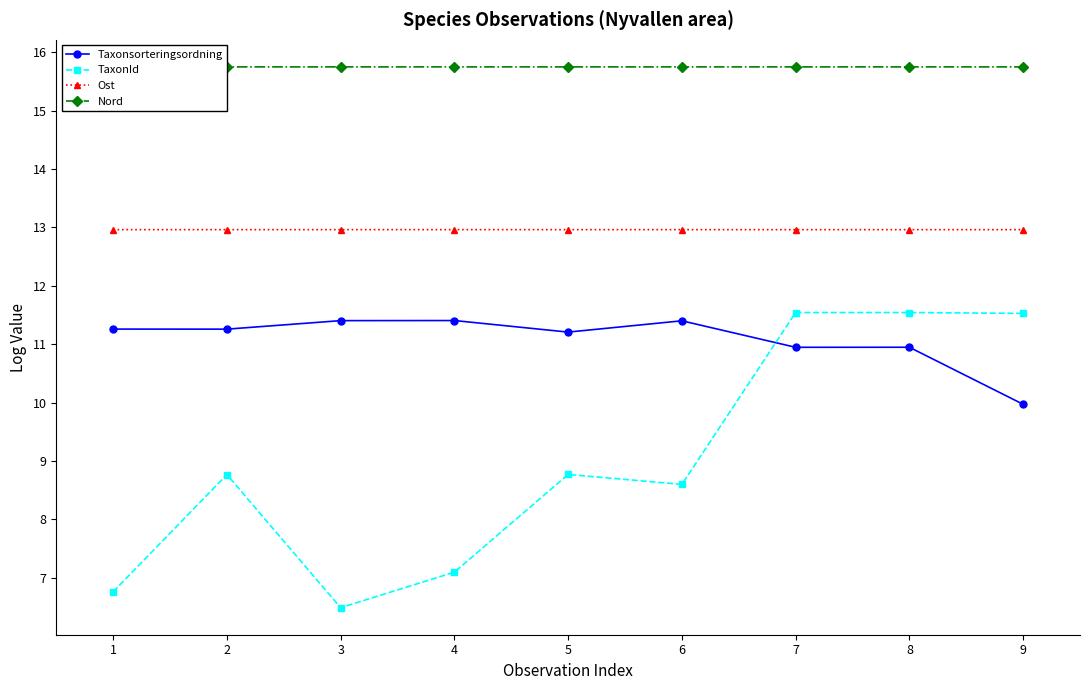

How many Nord values are between 15 and 16?

9